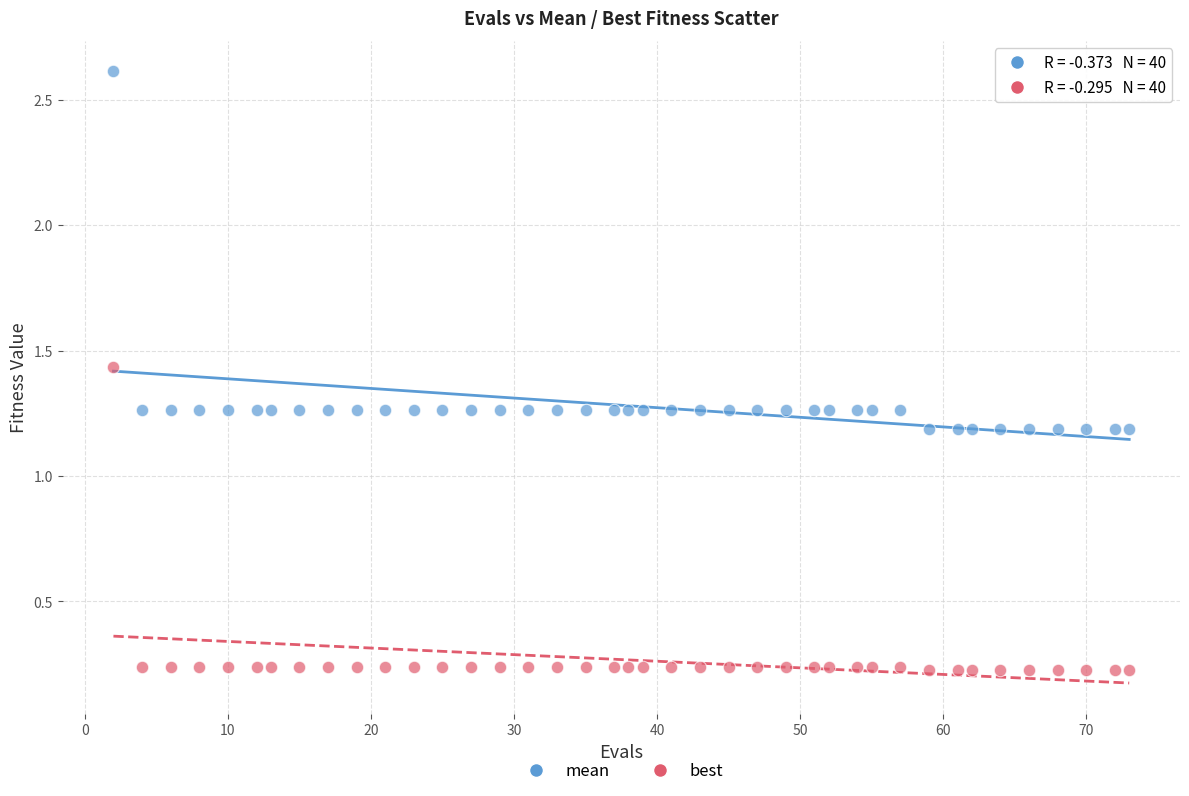

What is the X range (max minus min) for the scatter plot?

71.0